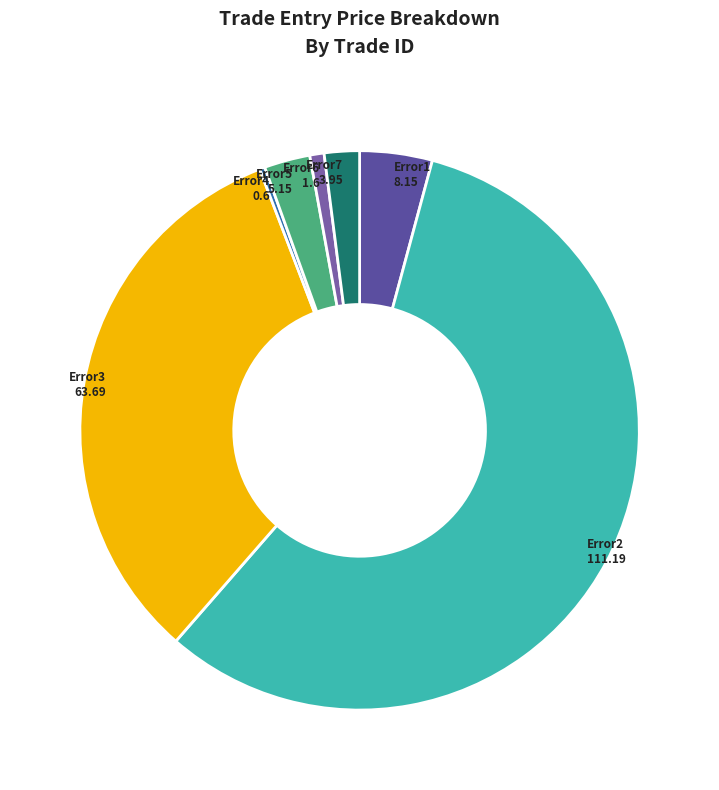

The Error7 slice represents 2% of the pie. True or false?

True